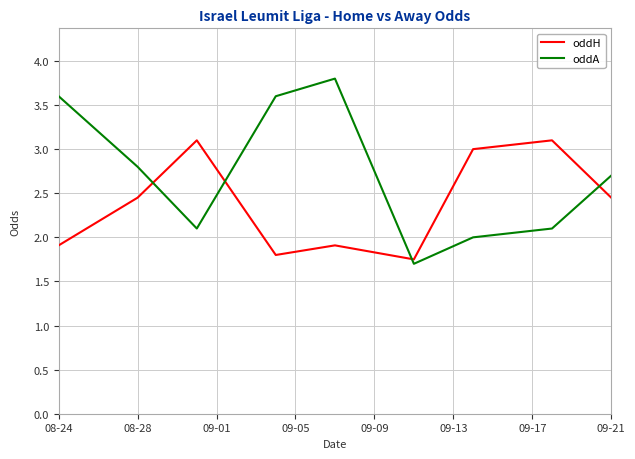

Does the chart have visible grid lines?

Yes